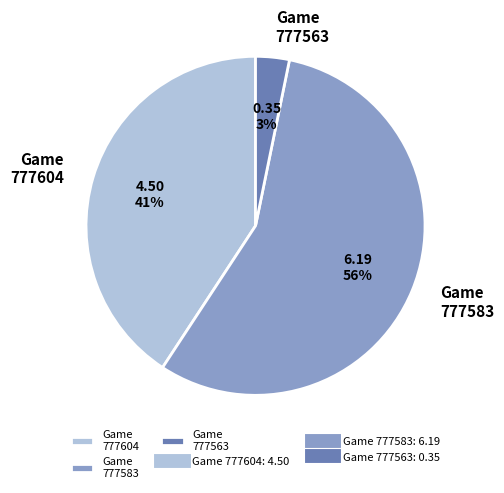

True or false: Game 777563 accounts for 3% of the total.

True